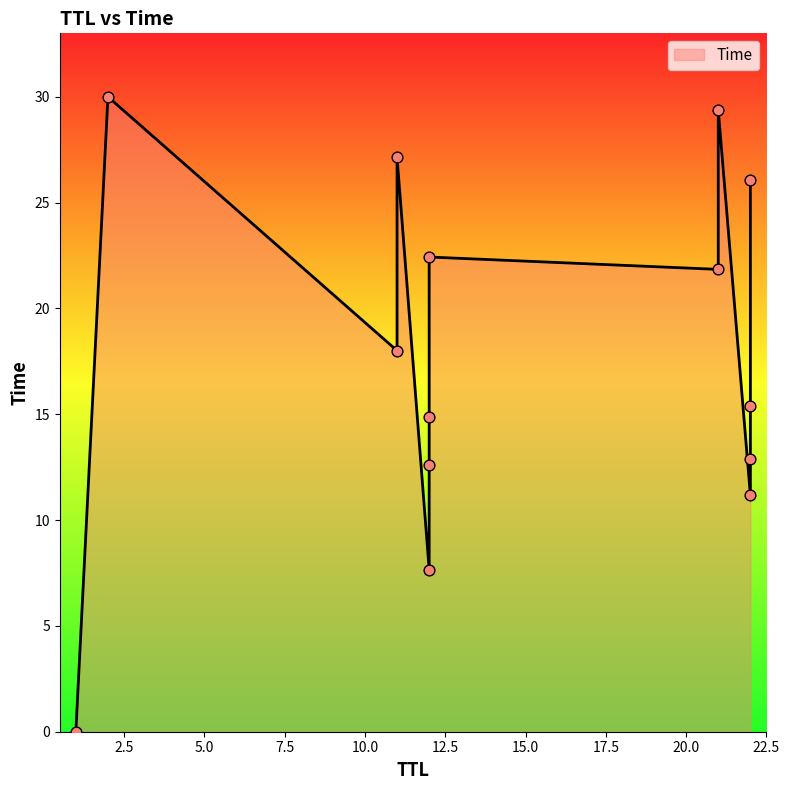

Approximately how many times larger is the value at 21 compared to 22?

1.1